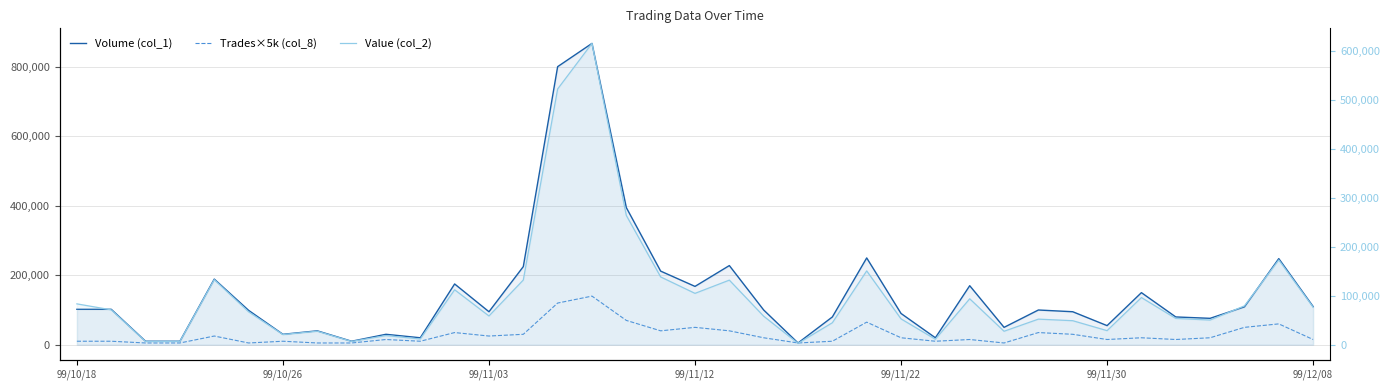

At which category is the sum across all series the highest?

15